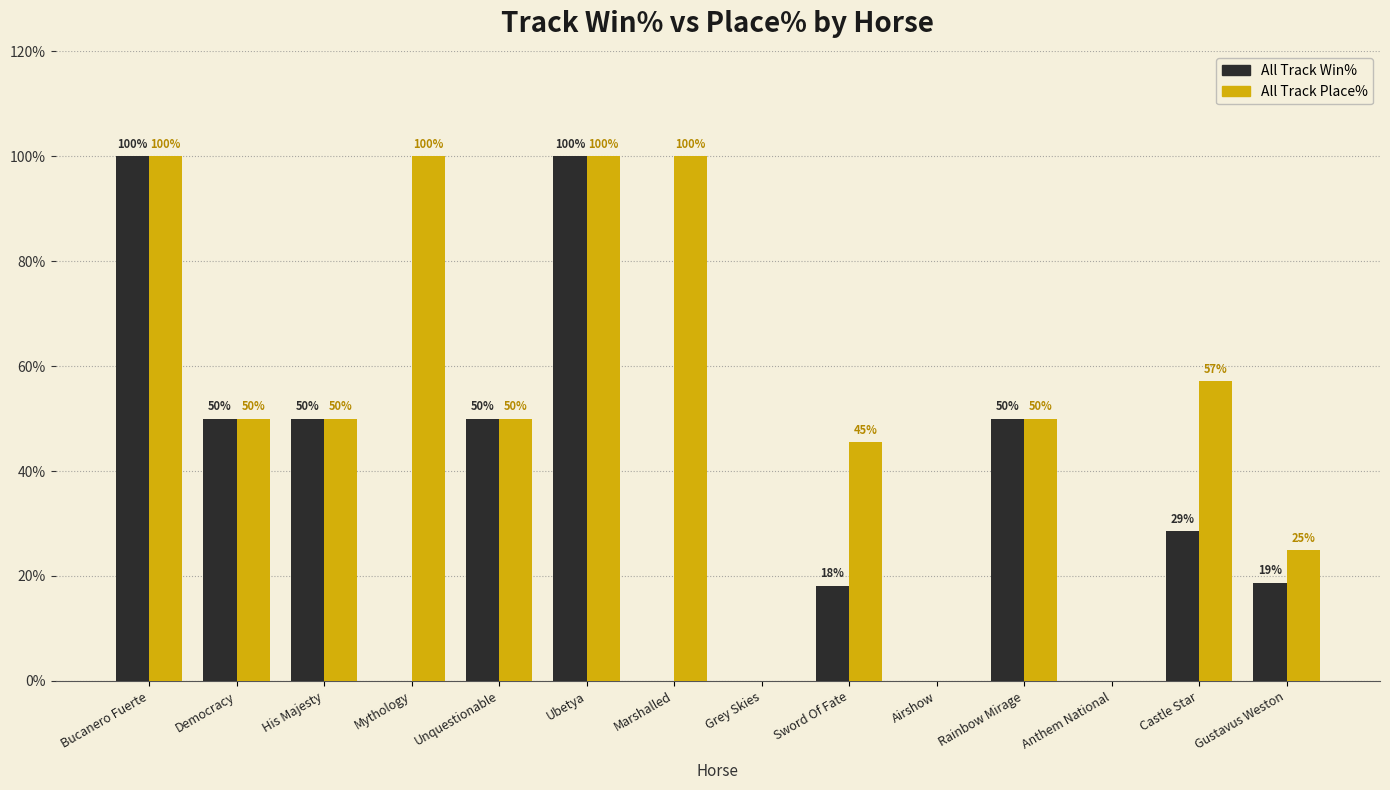

The value of All Track Place% at Rainbow Mirage is 50.0. True or false?

True